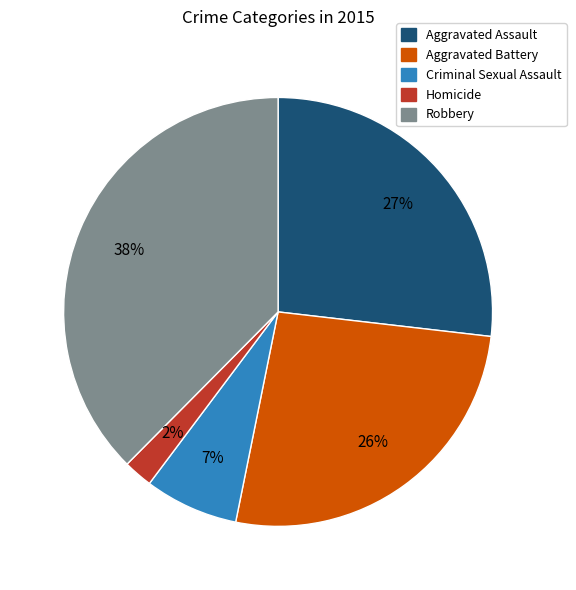

Is there any slice that represents more than half of the pie?

No